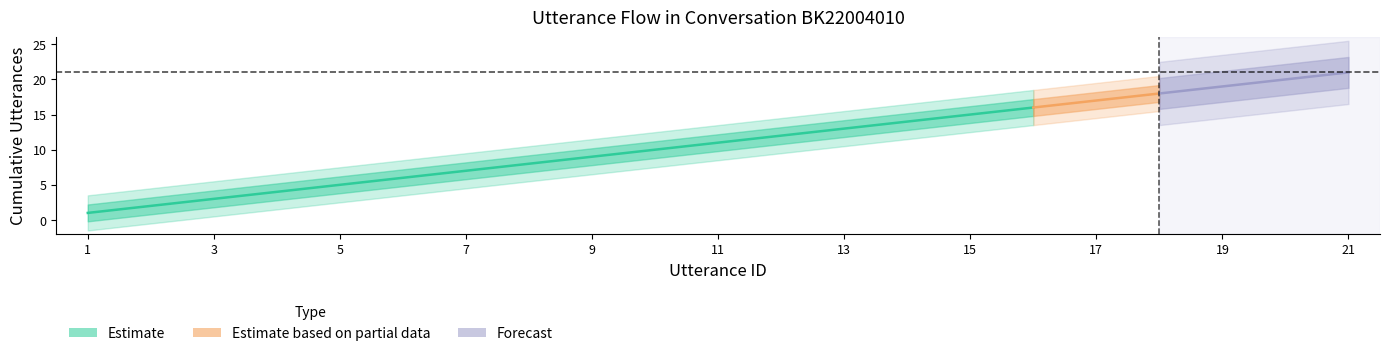

True or false: terminate and utterance_id cross at least once.

False